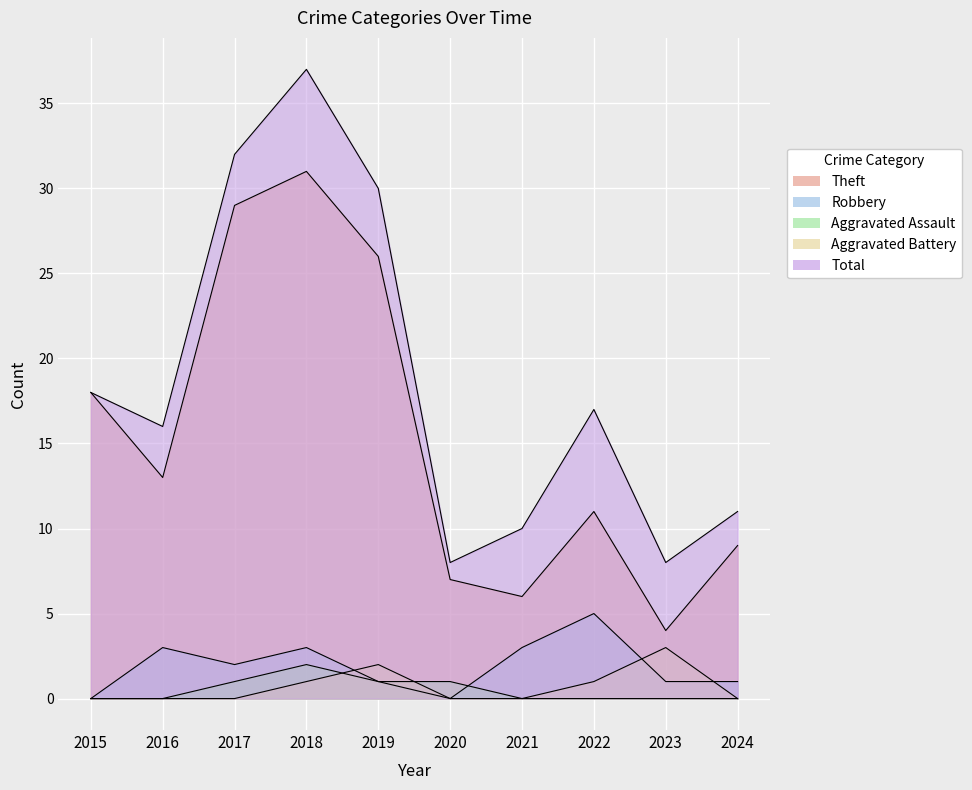

True or false: Total and Theft intersect in this chart.

False